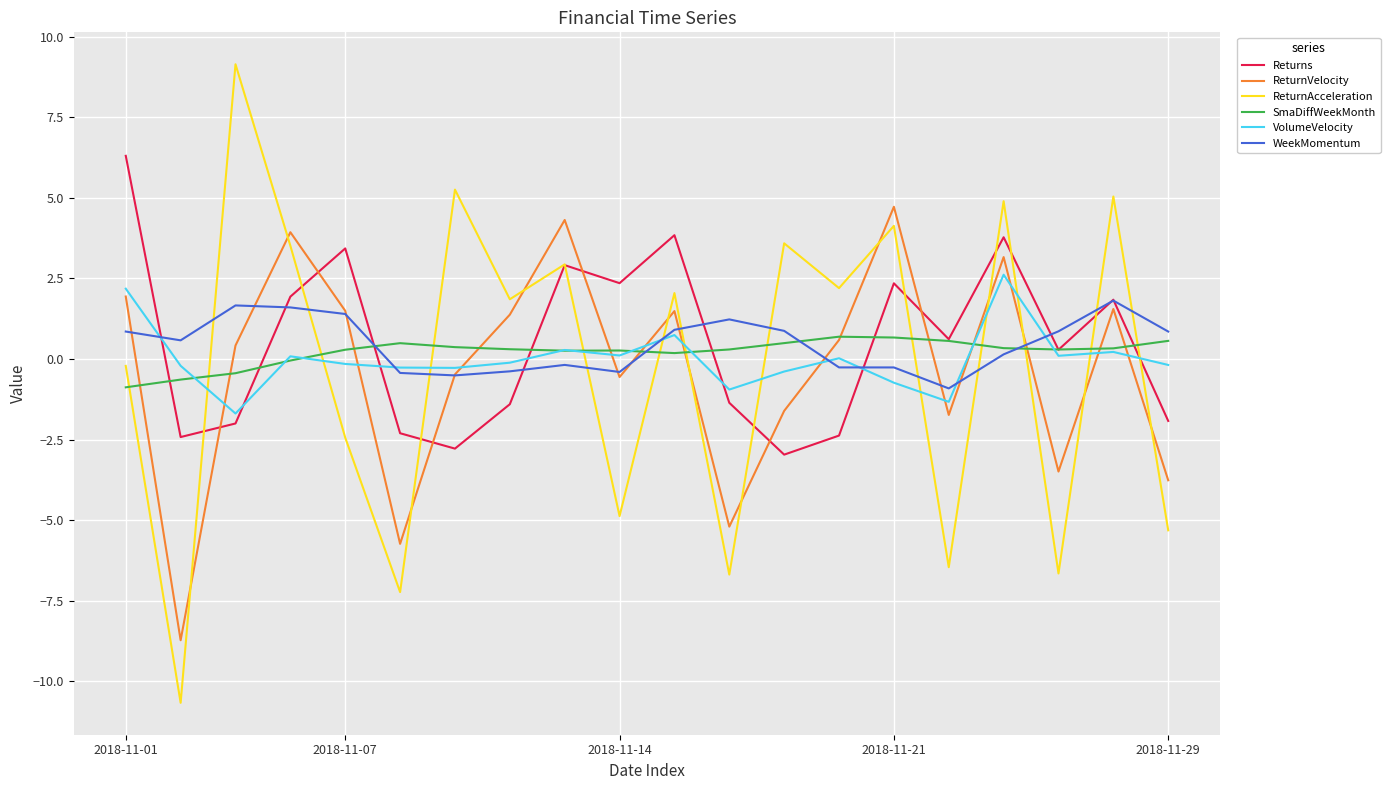

What is the minimum value for ReturnAcceleration?

-10.7